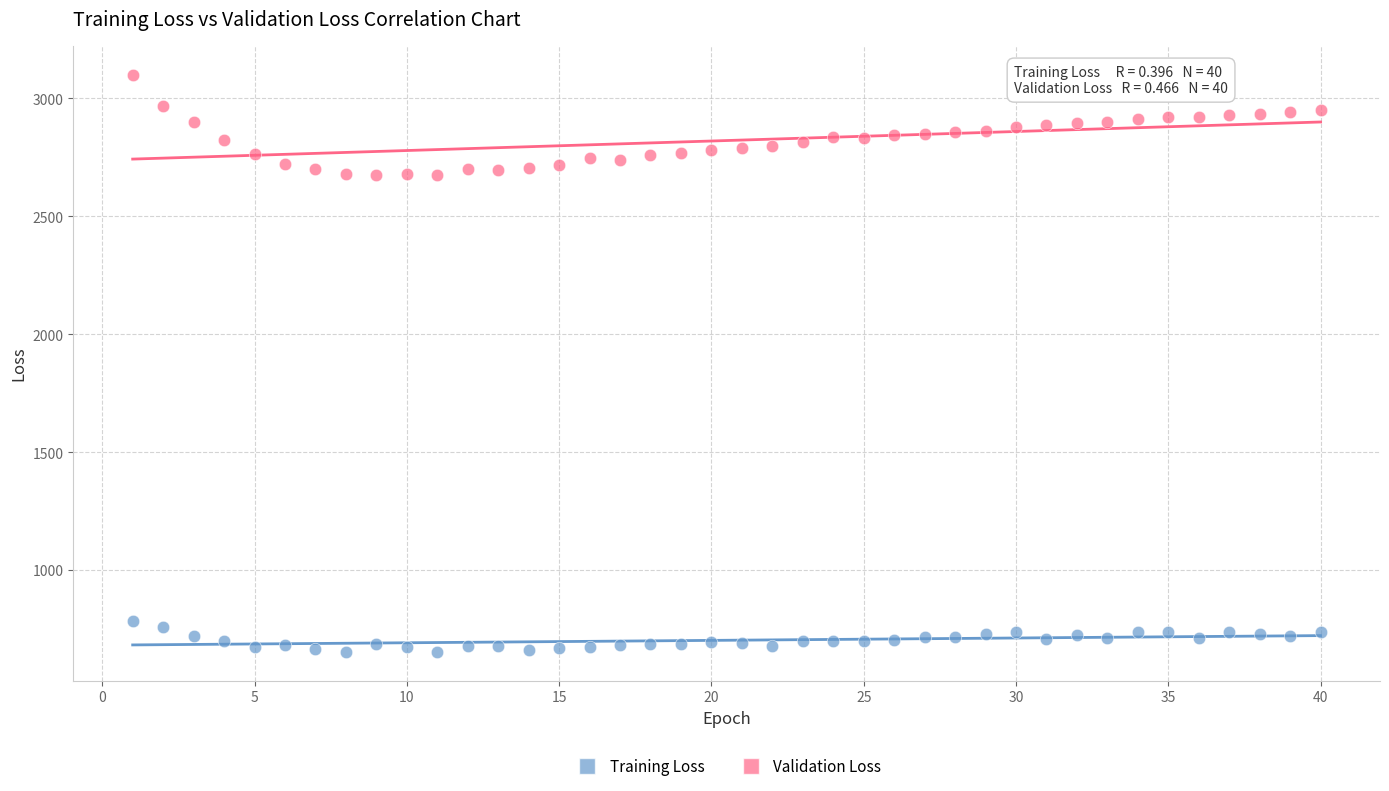

Which series contains the lowest Y value?

Training Loss